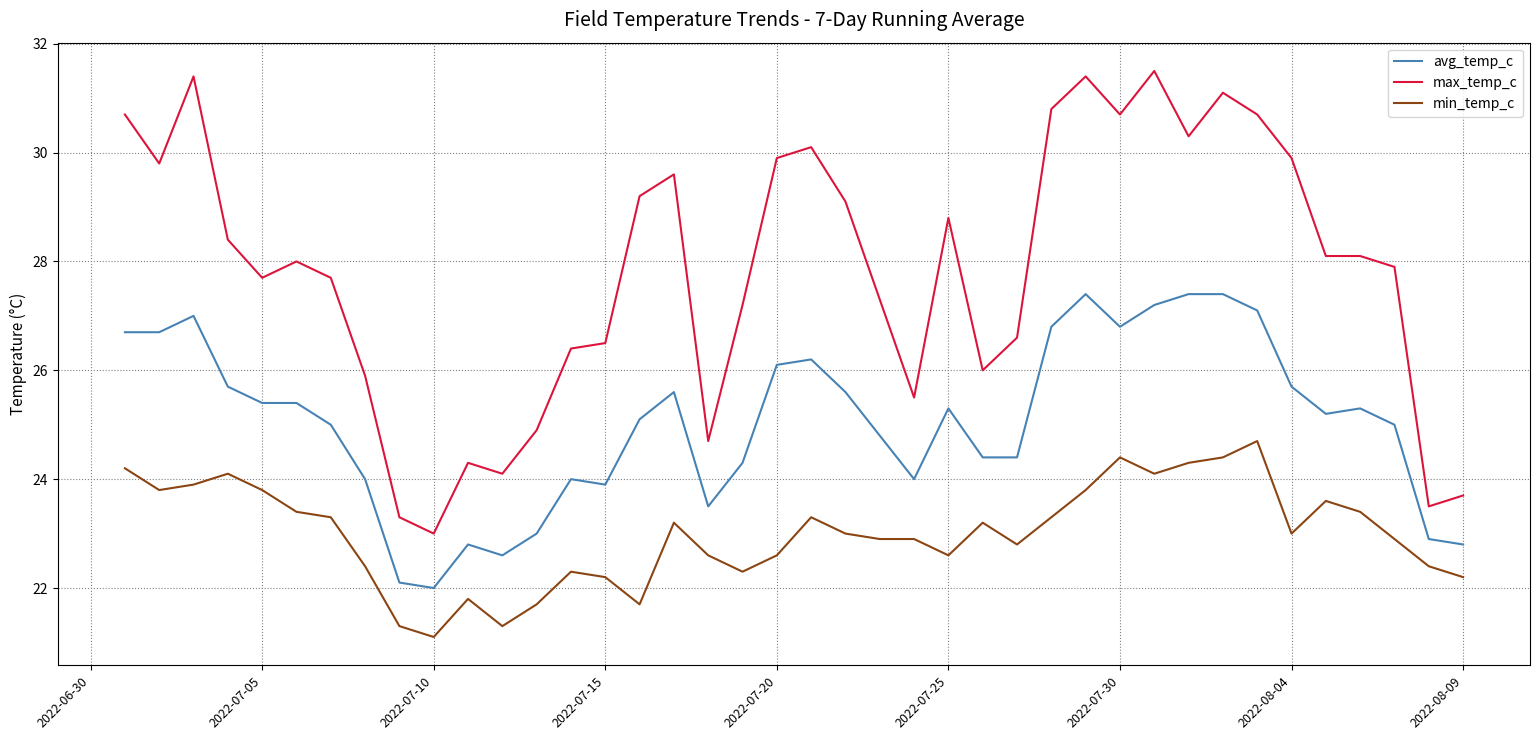

Which series has the largest total across all categories?

max_temp_c